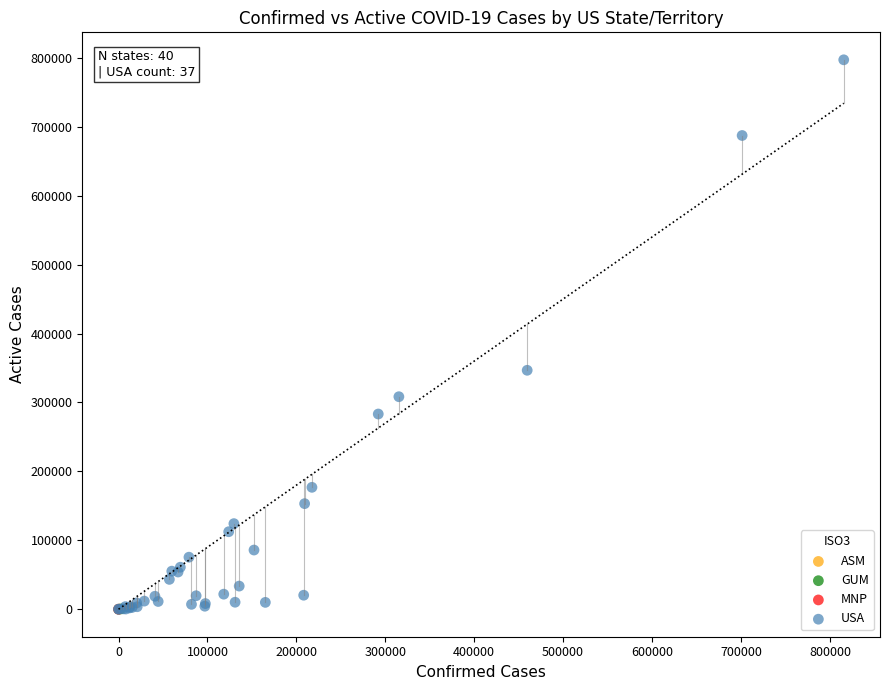

What are all the series names shown in the legend?

ASM, GUM, MNP, USA